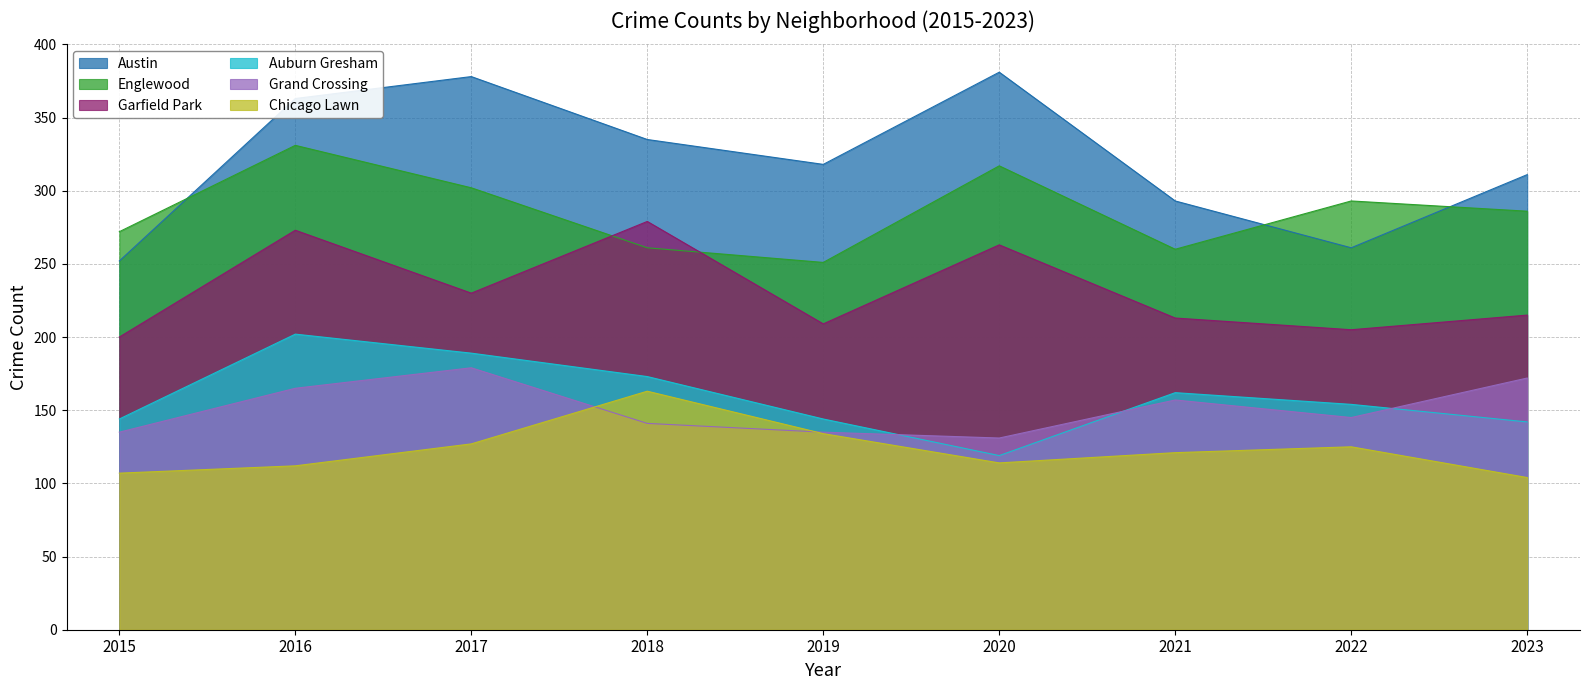

What is the value of the Grand Crossing point at the 6th from the left?

131